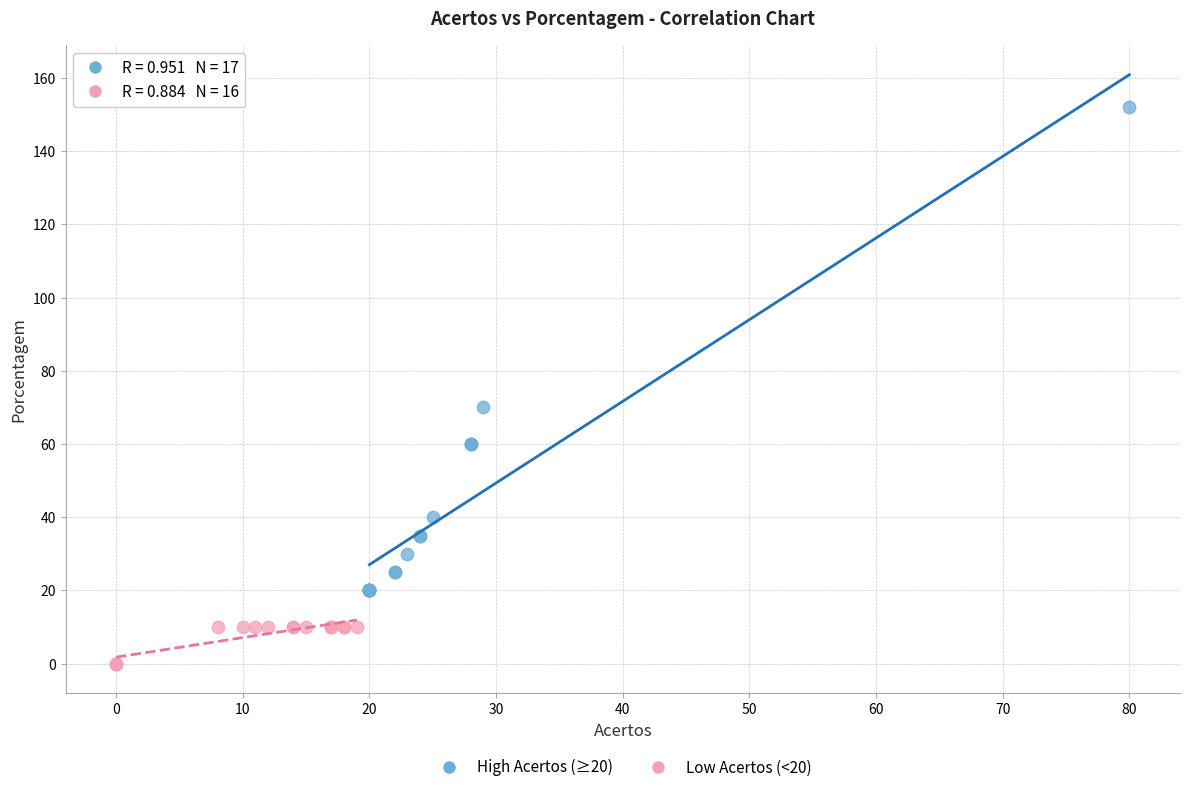

Which series contains the lowest Y value?

Low Acertos (<20)